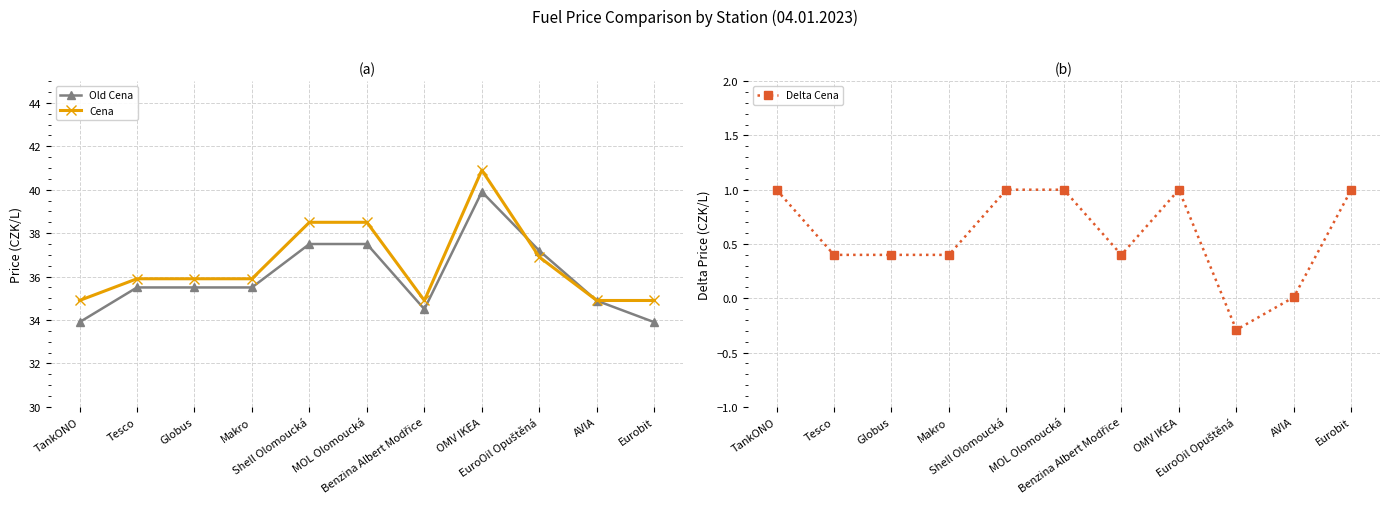

Where is Old Cena nearest to the value 36?

Tesco